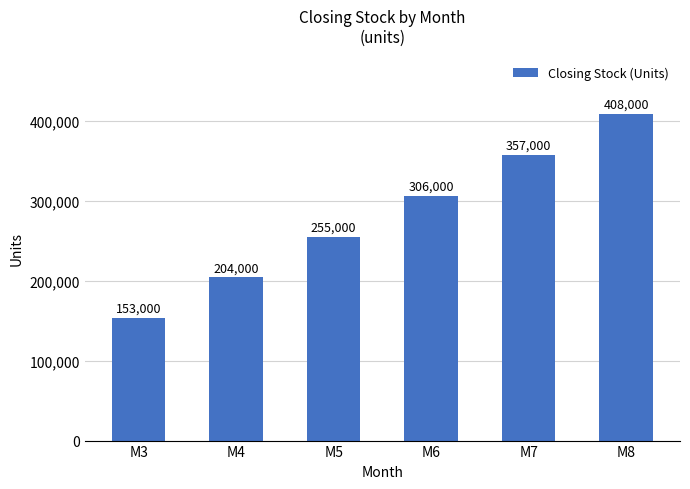

What is the change in value from M3 to M8?

+255000